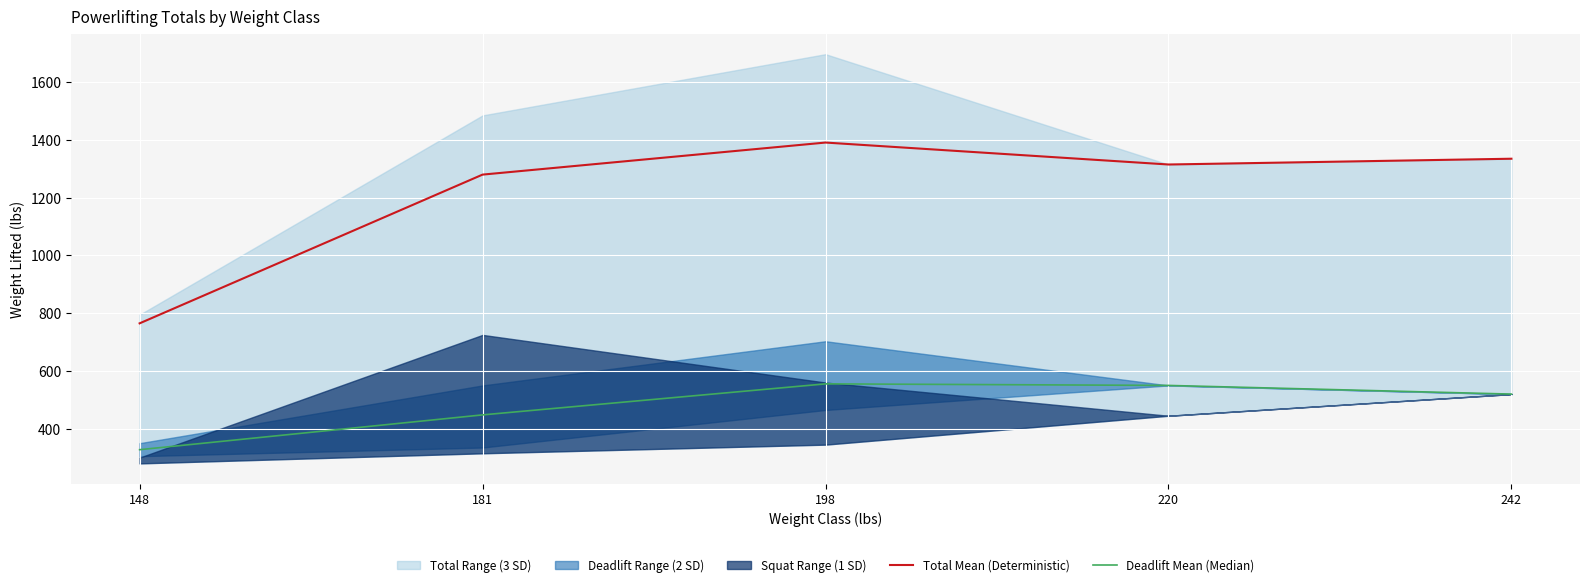

Is it true that Deadlift Mean (Median) equals 520.0 at 242?

True